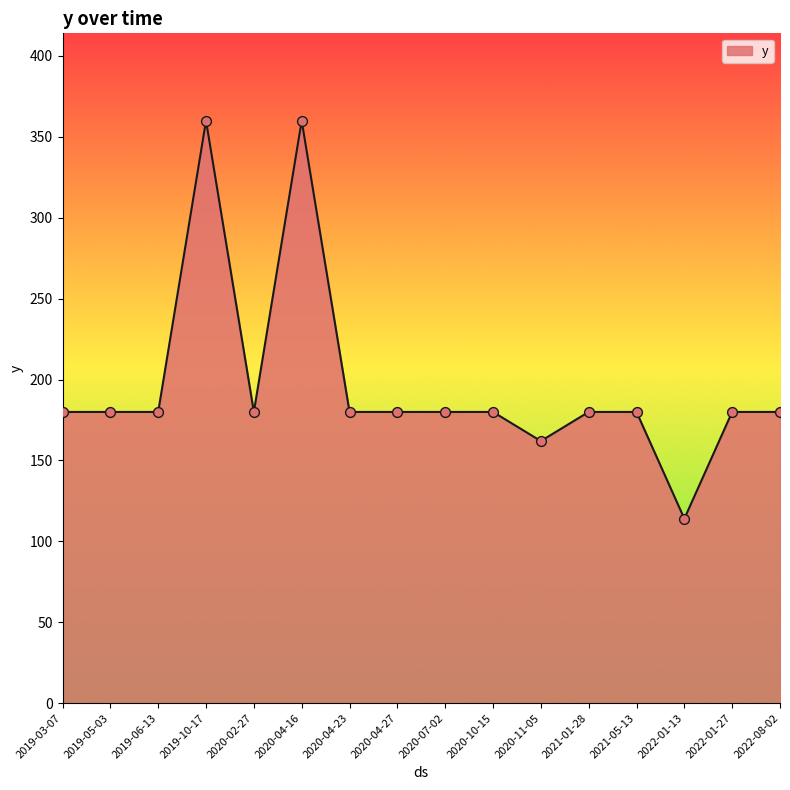

What is the ratio of the value at 2021-05-13 to the value at 2019-06-13?

1.0